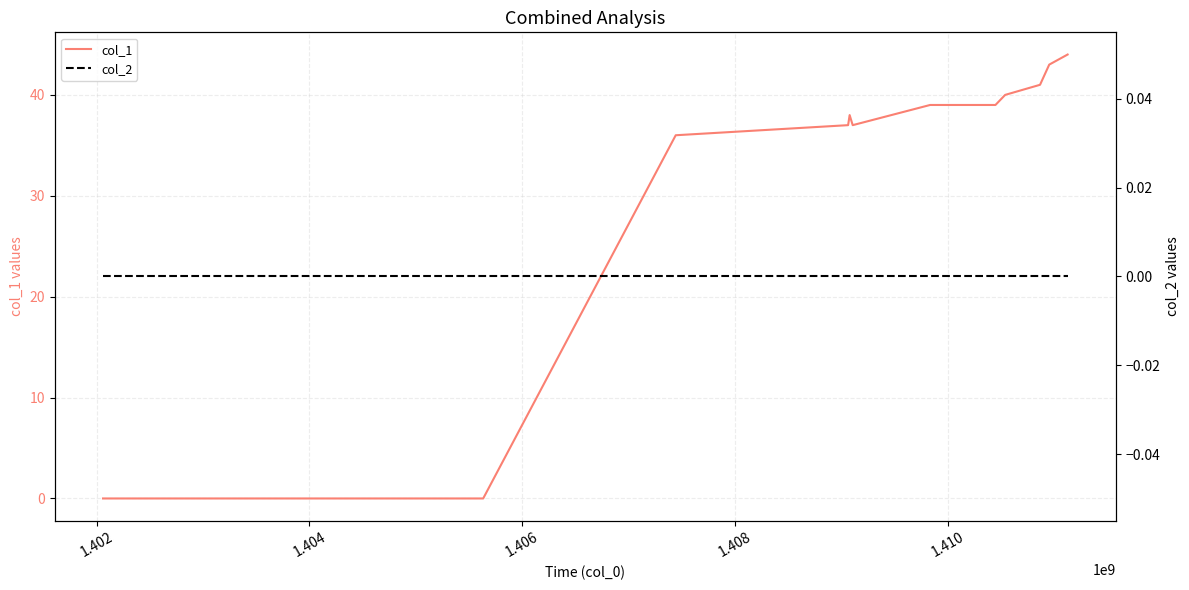

Reading left to right, transcribe all the data shown in this chart.

col_1: 0	0	36	37	38	37	39	39	40	41	43	44
col_2: 0	0	0	0	0	0	0	0	0	0	0	0